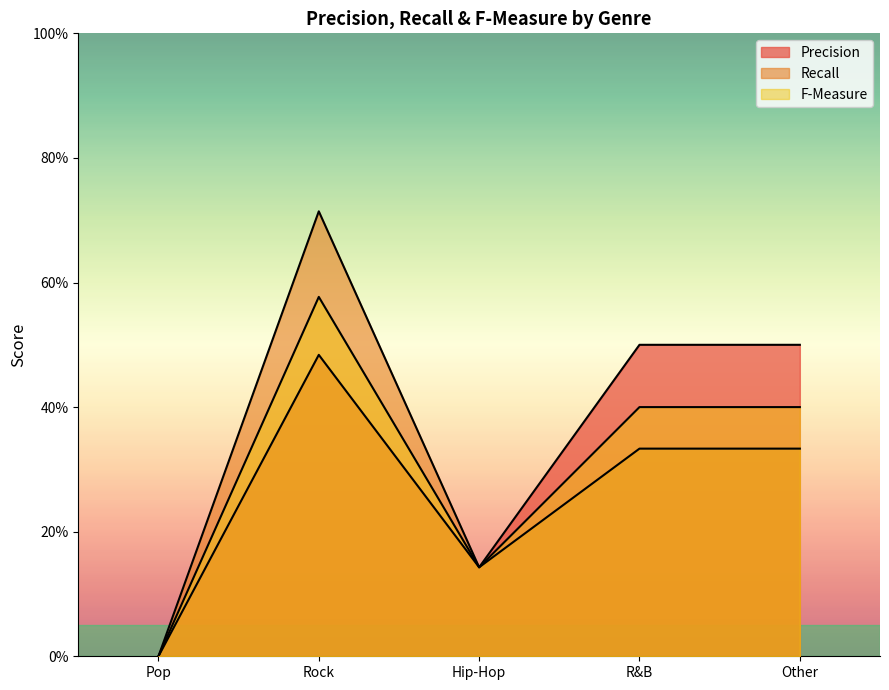

Between Other and R&B, which is larger?

Other